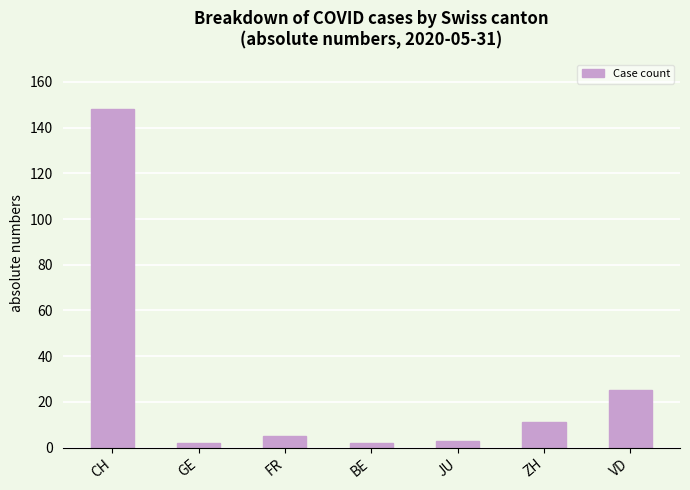

Reading left to right, transcribe all the data shown in this chart.

CH=148	GE=2	FR=5	BE=2	JU=3	ZH=11	VD=25